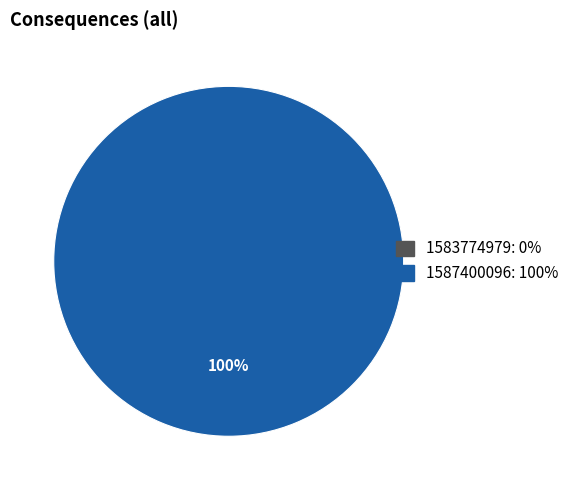

The 1587400096 slice represents 100% of the pie. True or false?

True